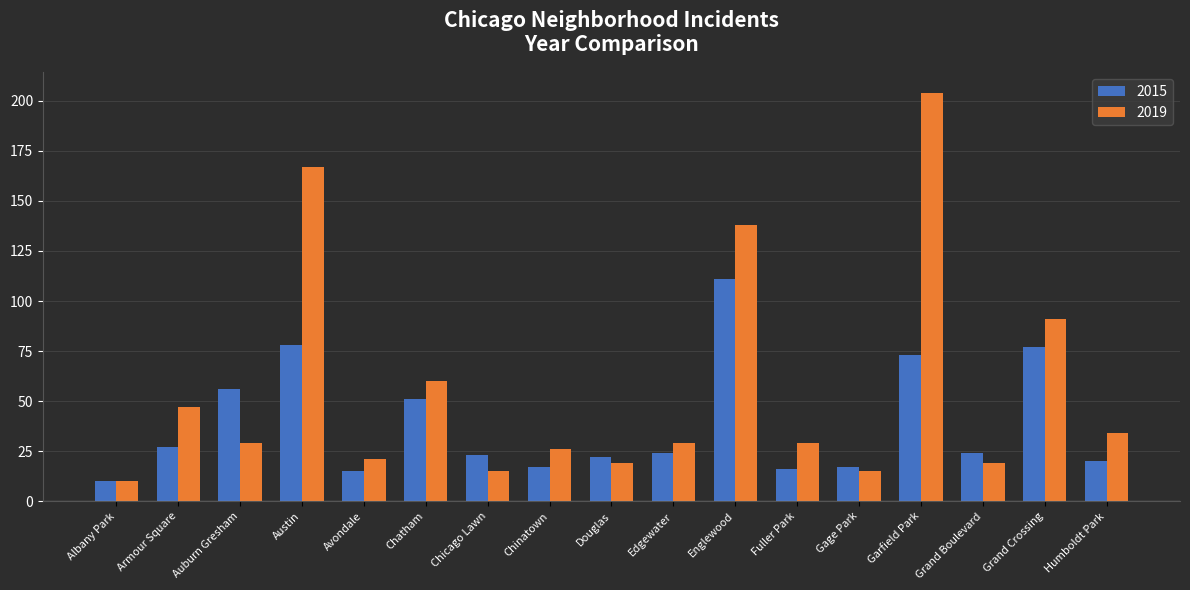

At which category does the chart reach its minimum across all series?

Albany Park